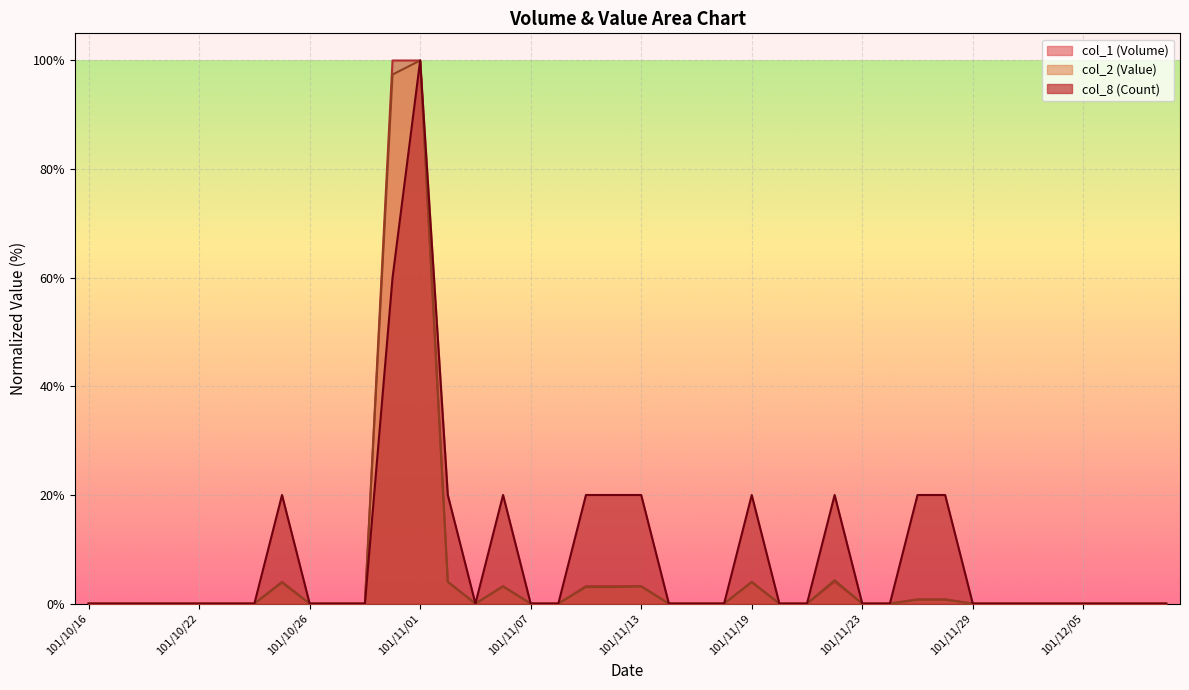

What is the difference between the second highest and minimum values in the col_1 (Volume) series?

100.0